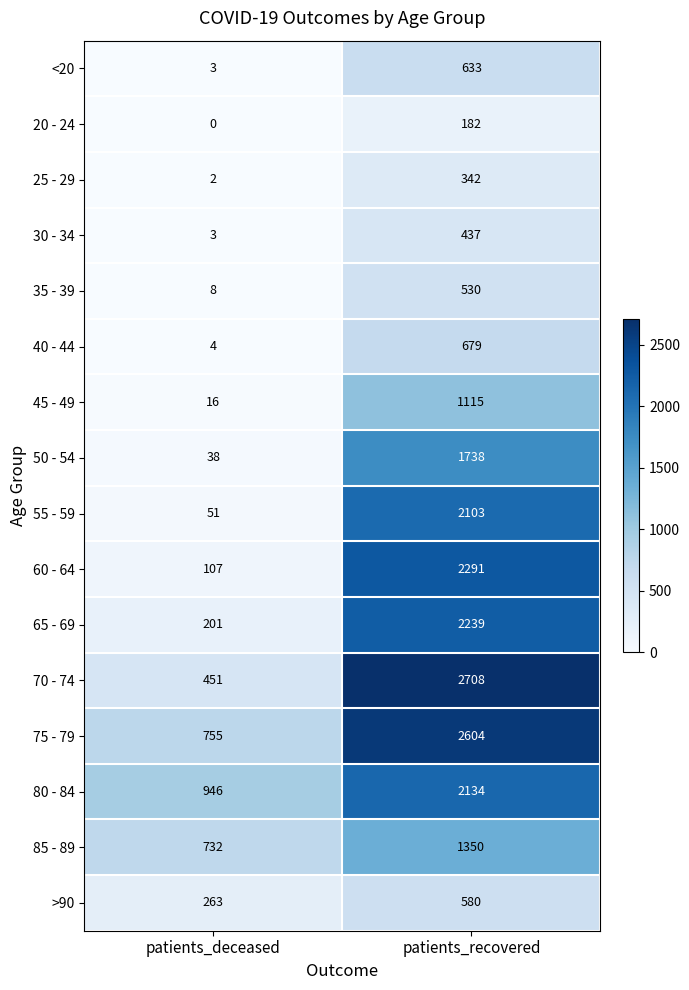

At patients_recovered, list the series in order from largest to smallest.

70 - 74, 75 - 79, 60 - 64, 65 - 69, 80 - 84, 55 - 59, 50 - 54, 85 - 89, 45 - 49, 40 - 44, <20, >90, 35 - 39, 30 - 34, 25 - 29, 20 - 24